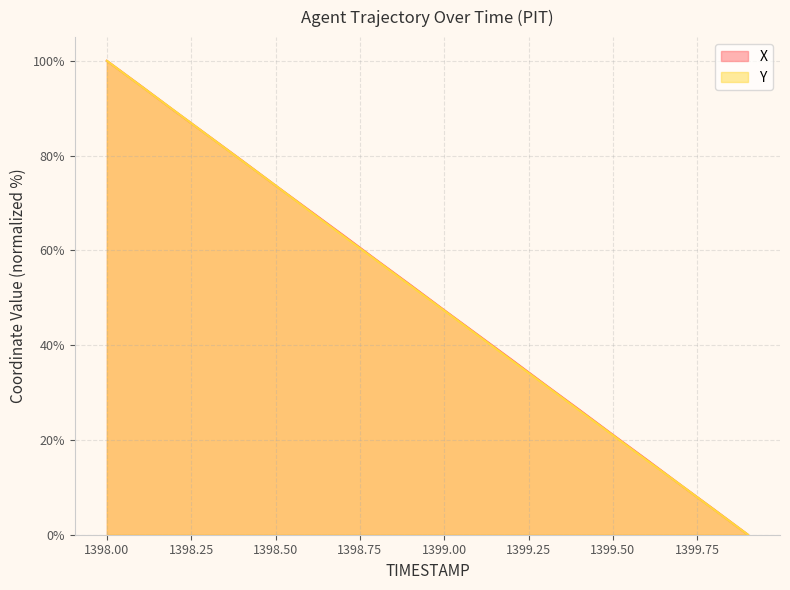

What is the label of the 13th point from the left?

1399.2